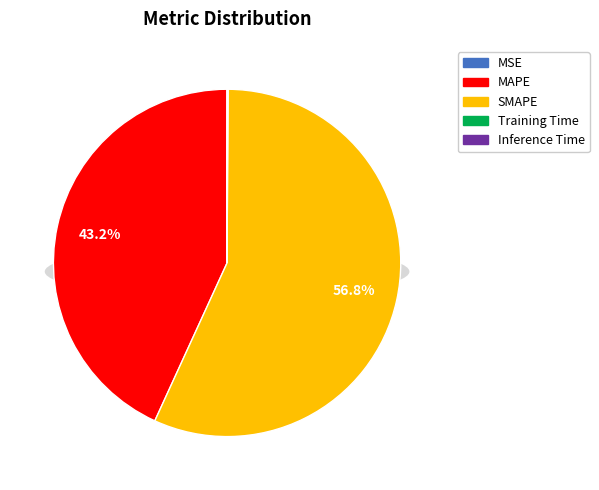

Does SMAPE account for over 50% of the chart?

Yes